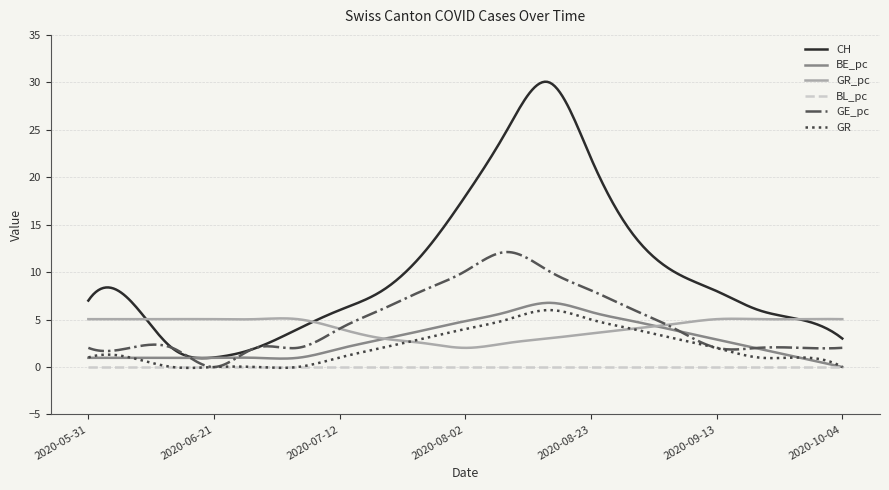

Which series has the largest total across all categories?

CH